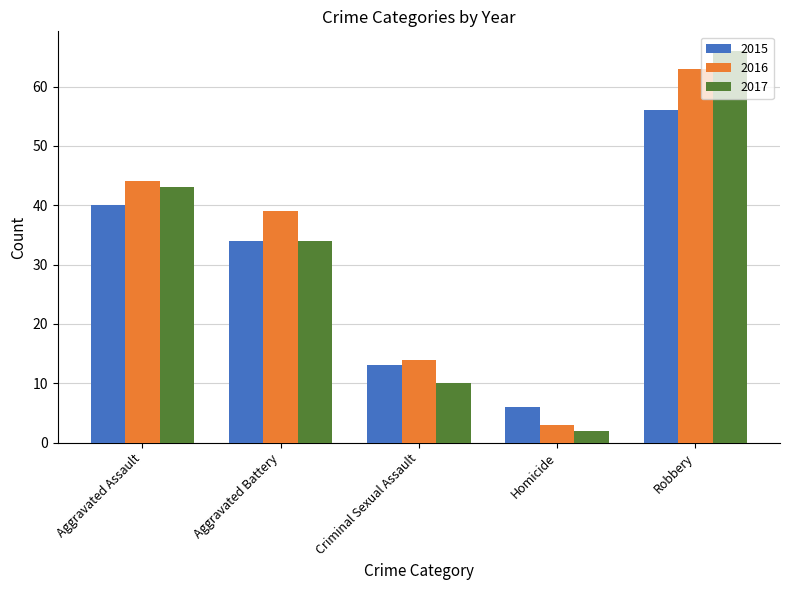

Reading left to right, what are all the values shown in this chart?

2015: 40	34	13	6	56
2016: 44	39	14	3	63
2017: 43	34	10	2	66